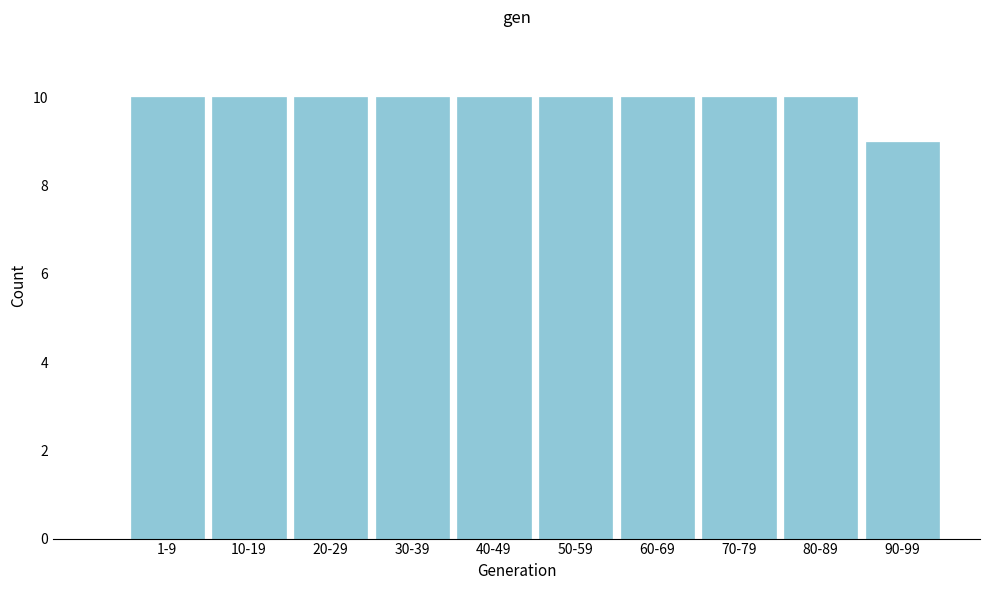

Reading left to right, what are all the values shown in this chart?

10	10	10	10	10	10	10	10	10	9